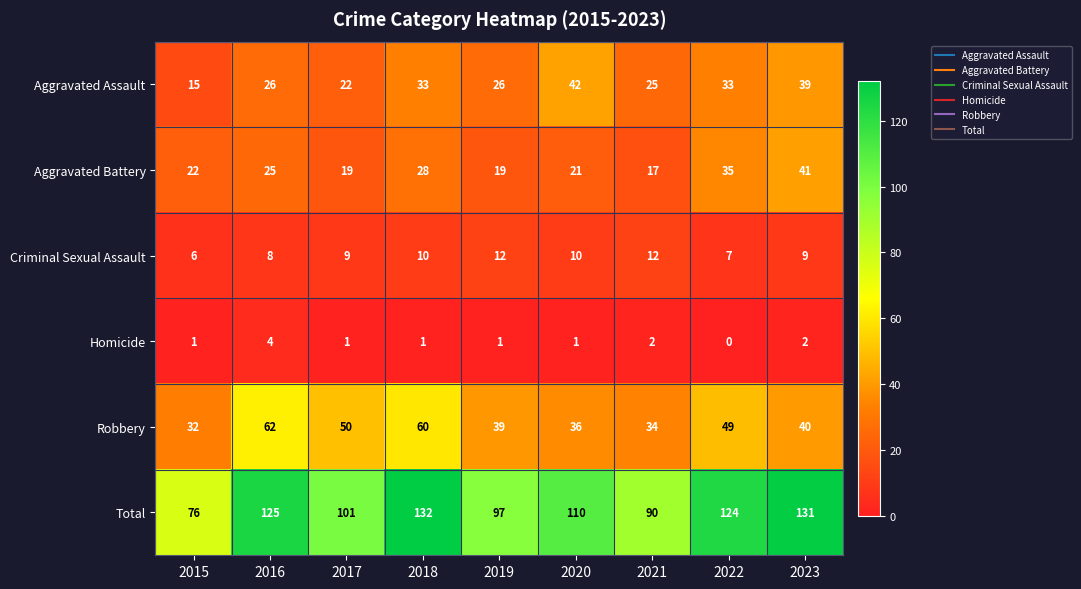

Which series has the largest range (max minus min)?

Total